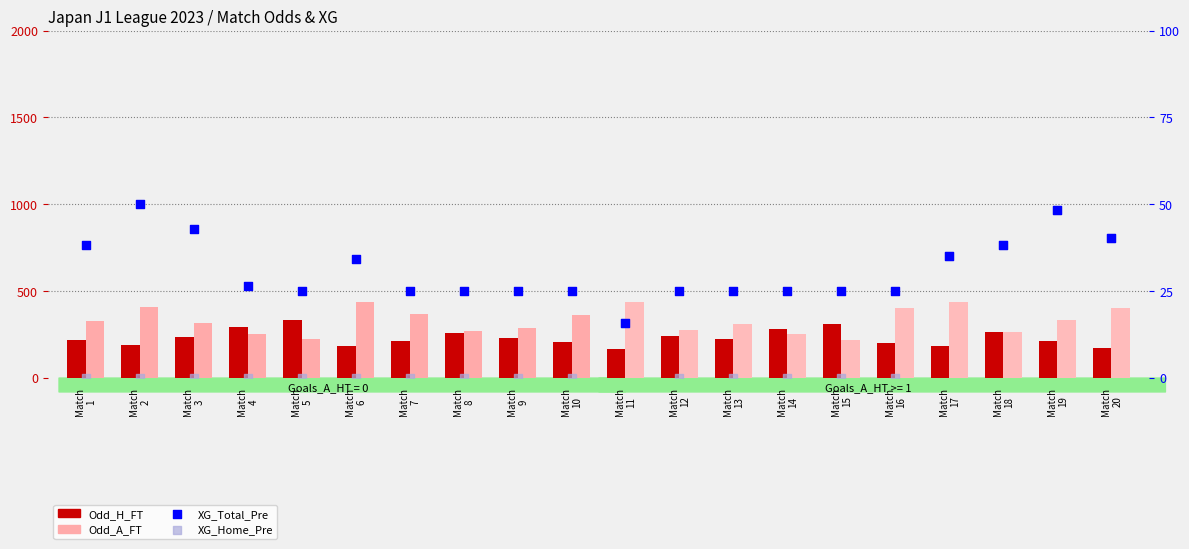

At how many categories does at least one series exceed 87?

20